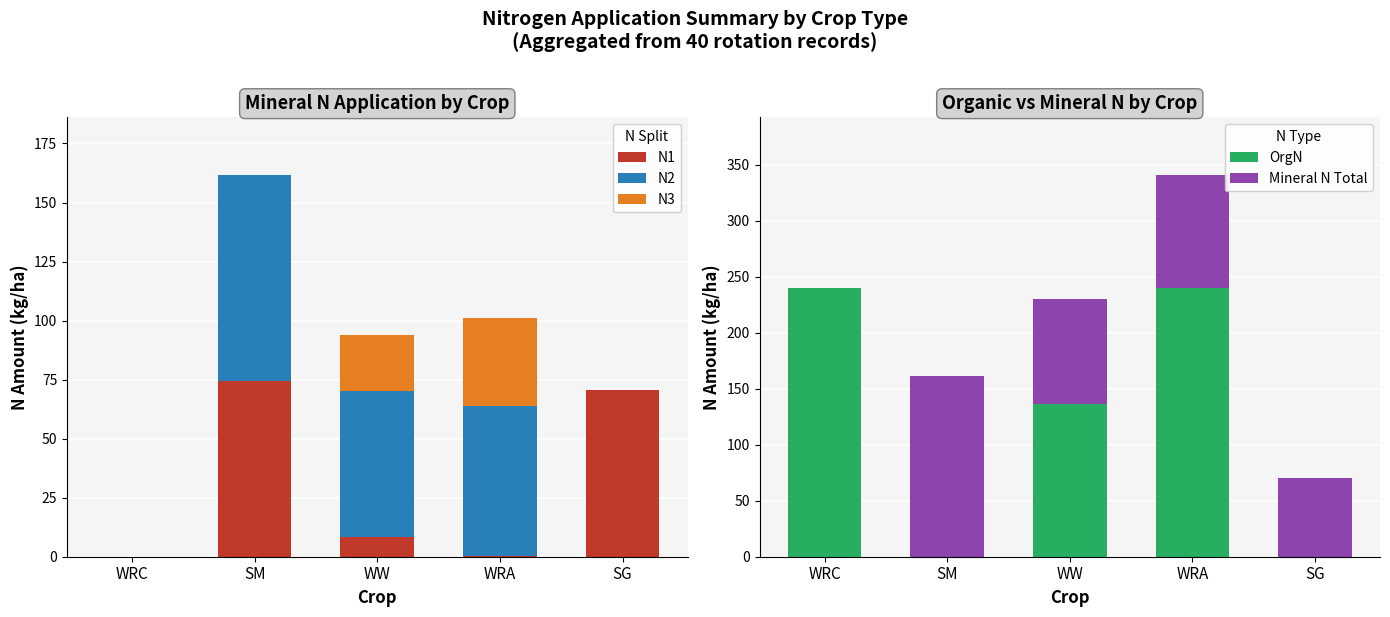

The OrgN series shows 0.0 at SG. True or false?

True